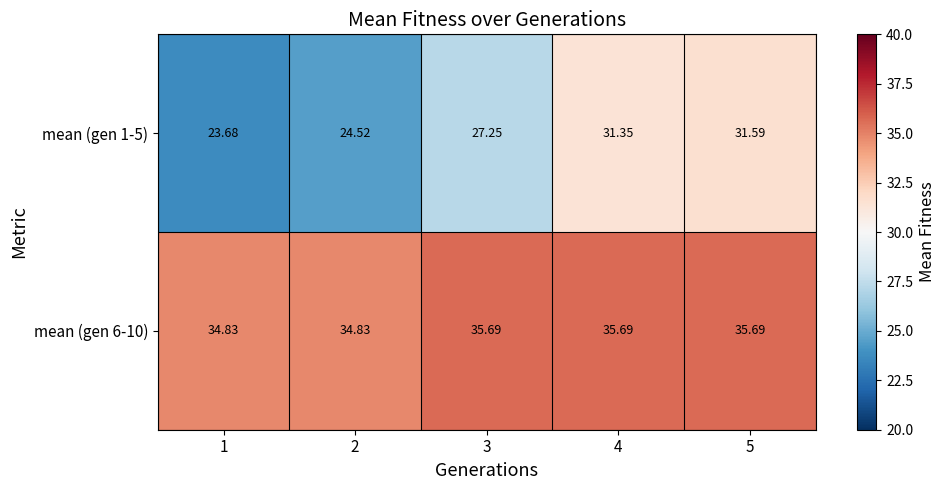

Is the value of mean (gen 6-10) at 2 greater than the value of mean (gen 1-5) at 1?

Yes